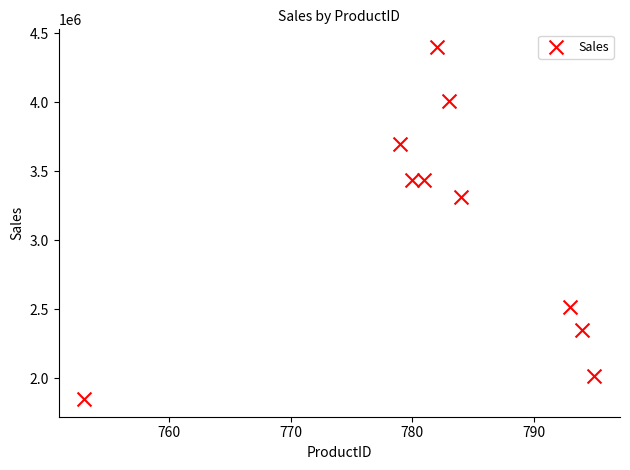

What Y value in the scatter plot is closest to 3124205?

3309673.2